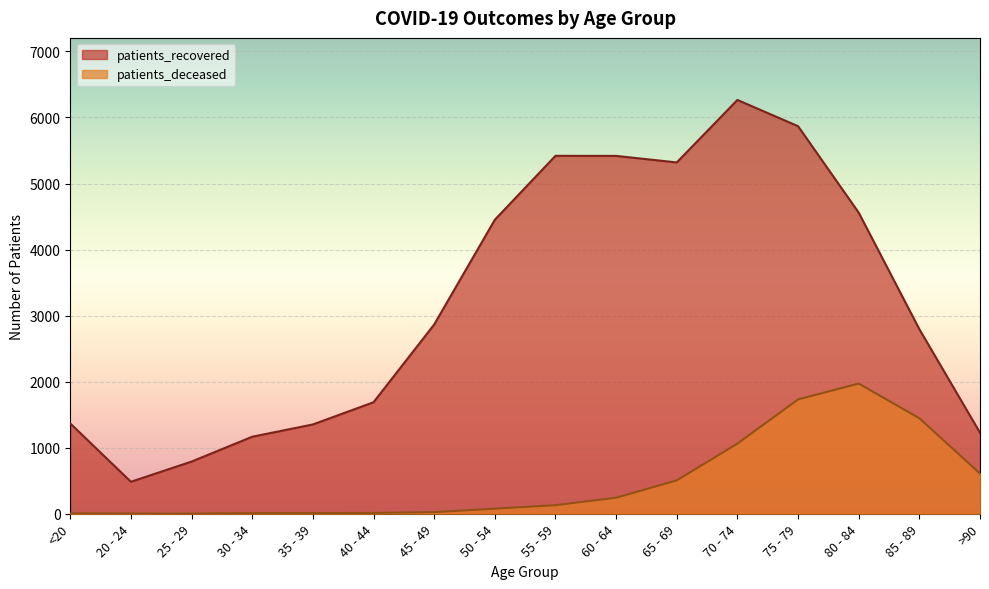

What is the sum of all patients_deceased values?

7842